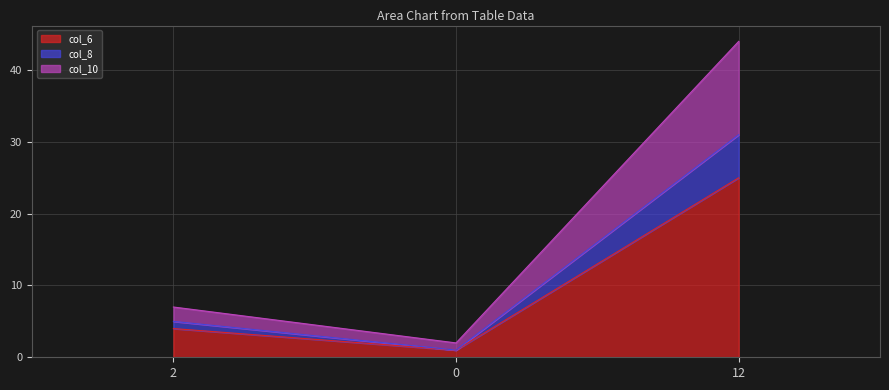

How many lines are shown in the chart?

3